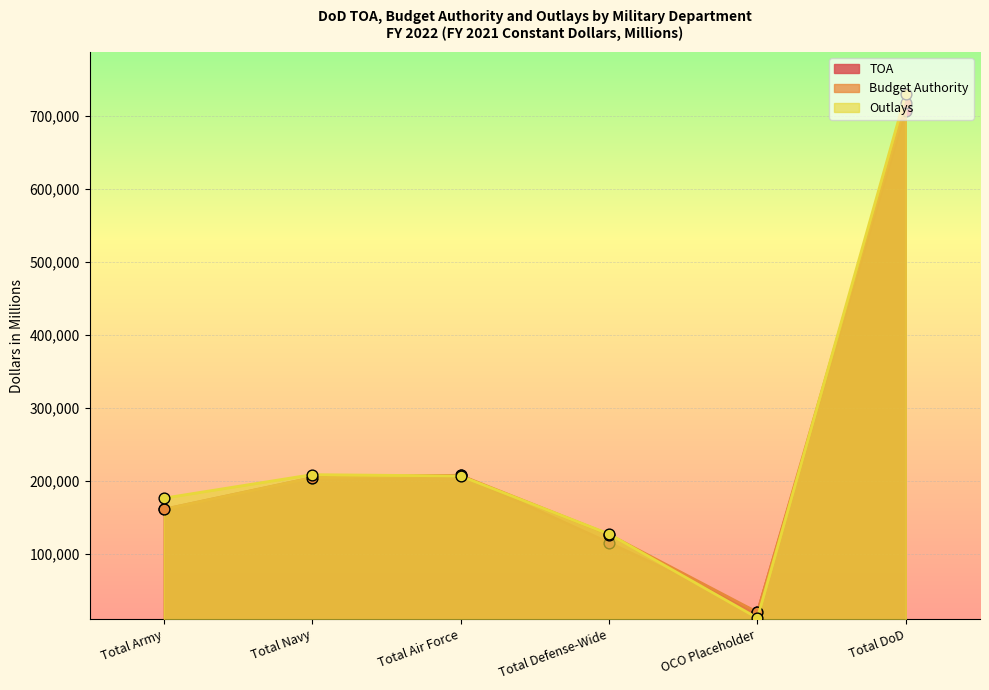

Is the value of TOA at Total Army greater than the value of Budget Authority at OCO Placeholder?

Yes